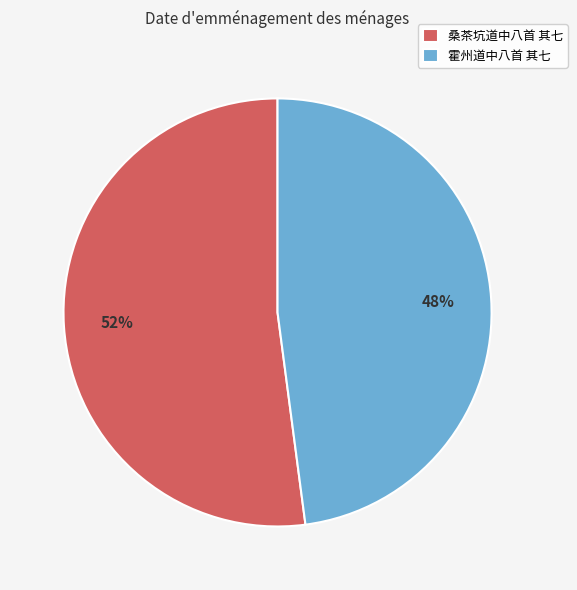

Rank the categories by value from lowest to highest.

霍州道中八首 其七, 桑茶坑道中八首 其七